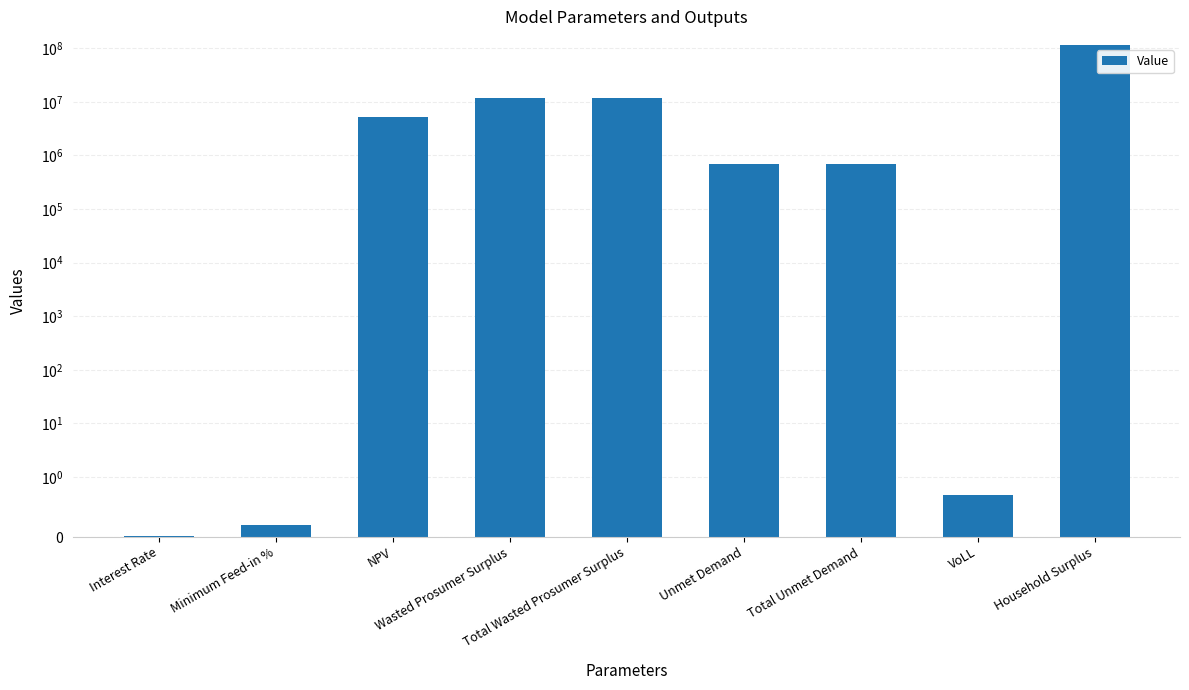

How many values are below 702852?

3